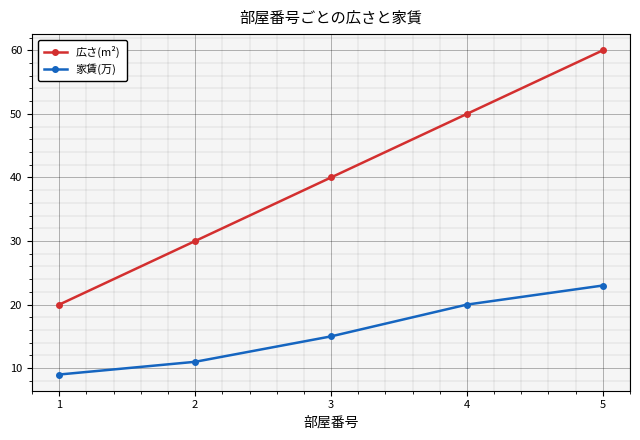

What is the approximate value of 家賃(万) at 2?

11